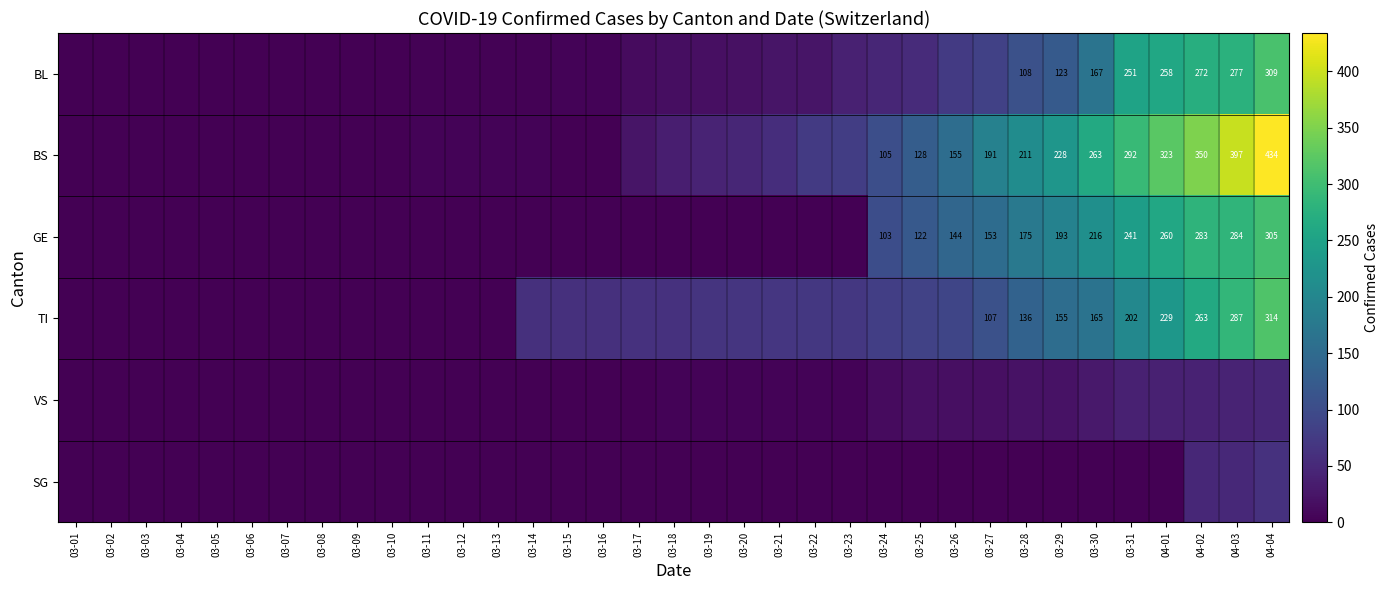

Which series has the largest total across all categories?

BS